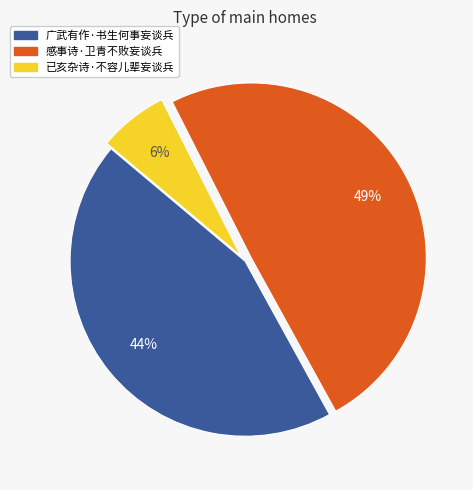

Does any single category account for the majority?

No